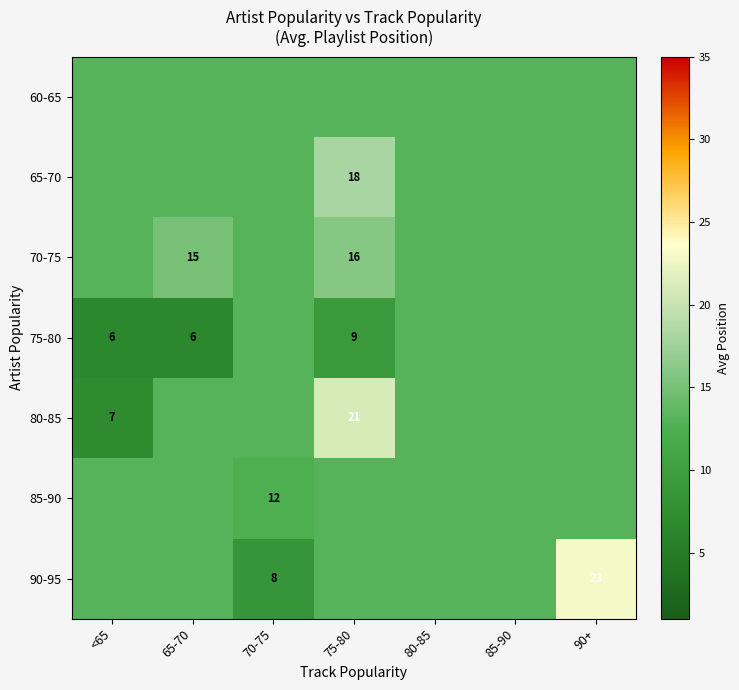

At how many categories does at least one series exceed 7?

7